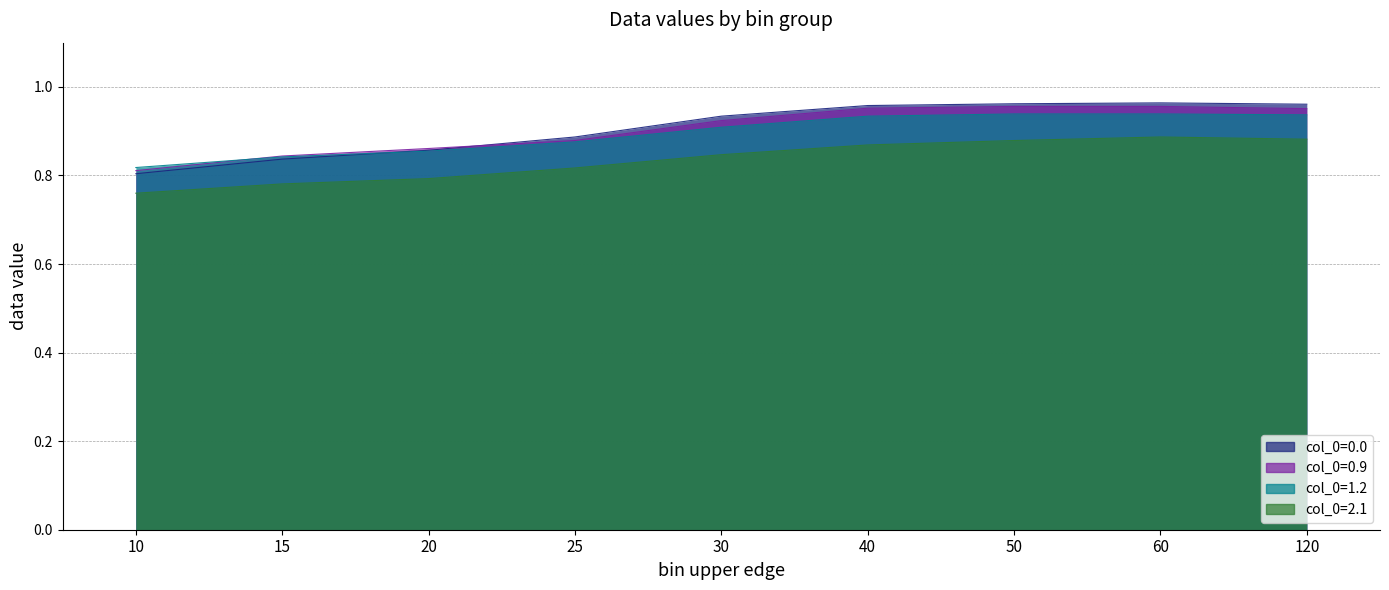

Reading left to right, extract all data points from this chart.

col_0=0.0: 10=0.8	15=0.8	20=0.9	25=0.9	30=0.9	40=1.0	50=1.0	60=1.0	120=1.0
col_0=0.9: 10=0.8	15=0.8	20=0.9	25=0.9	30=0.9	40=1.0	50=1.0	60=1.0	120=1.0
col_0=1.2: 10=0.8	15=0.8	20=0.9	25=0.9	30=0.9	40=0.9	50=0.9	60=0.9	120=0.9
col_0=2.1: 10=0.8	15=0.8	20=0.8	25=0.8	30=0.8	40=0.9	50=0.9	60=0.9	120=0.9